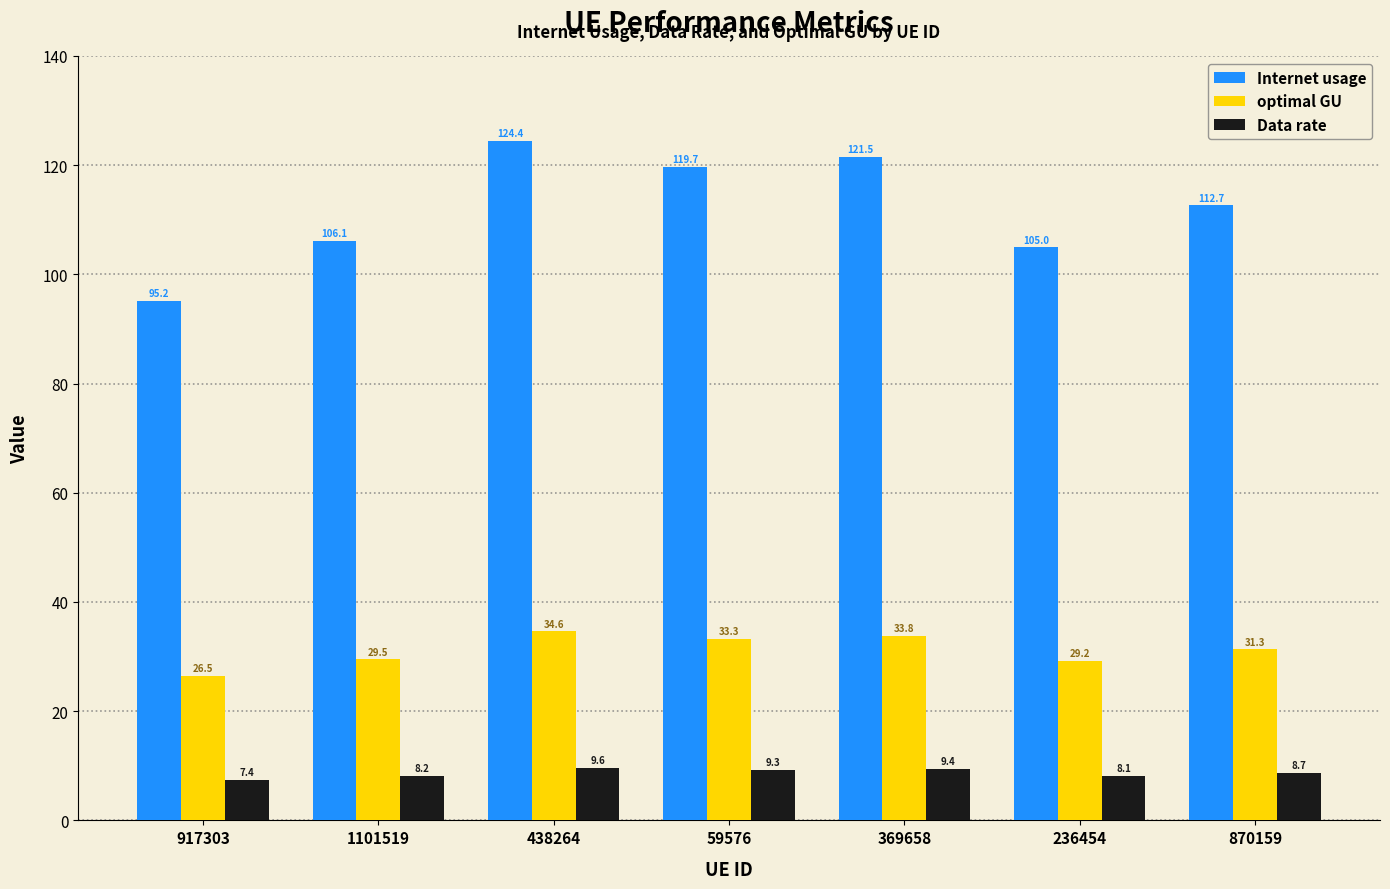

Read the Internet usage value at 59576.

119.7